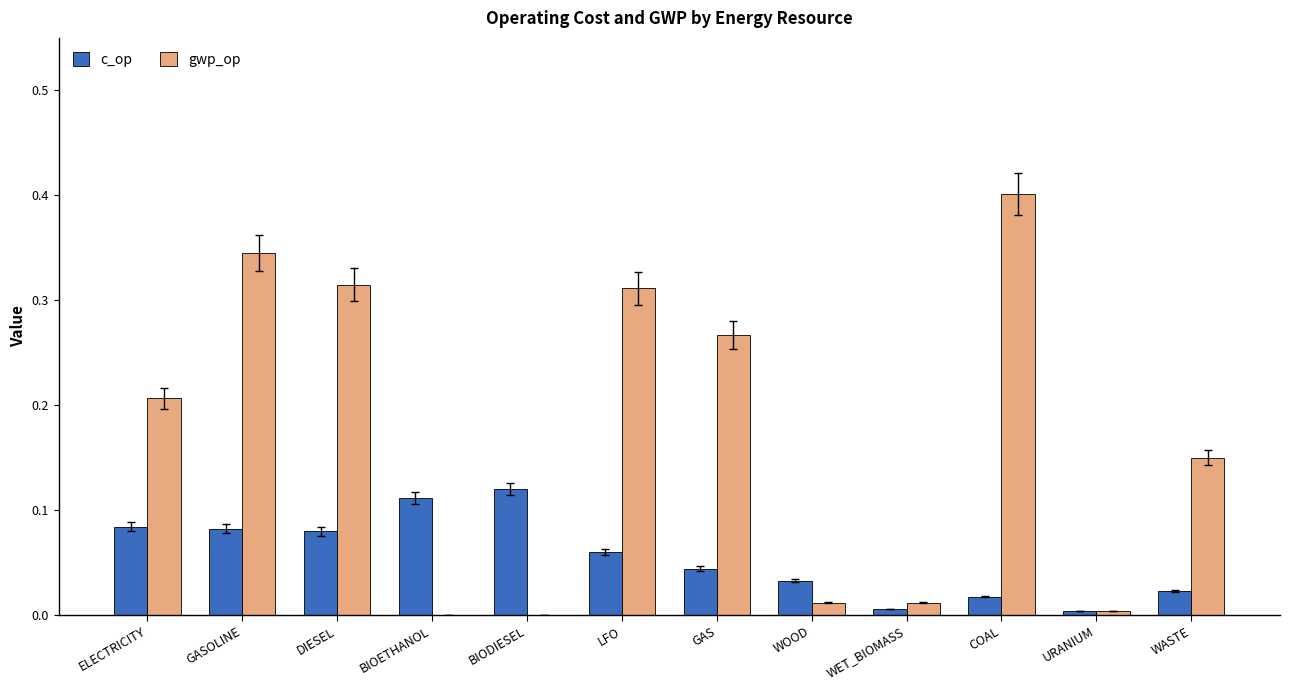

True or false: gwp_op has a value of 0.2 at COAL.

False